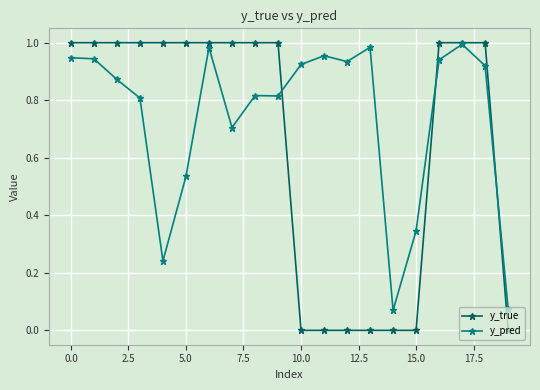

True or false: y_pred has more than 2 interior local peaks.

True